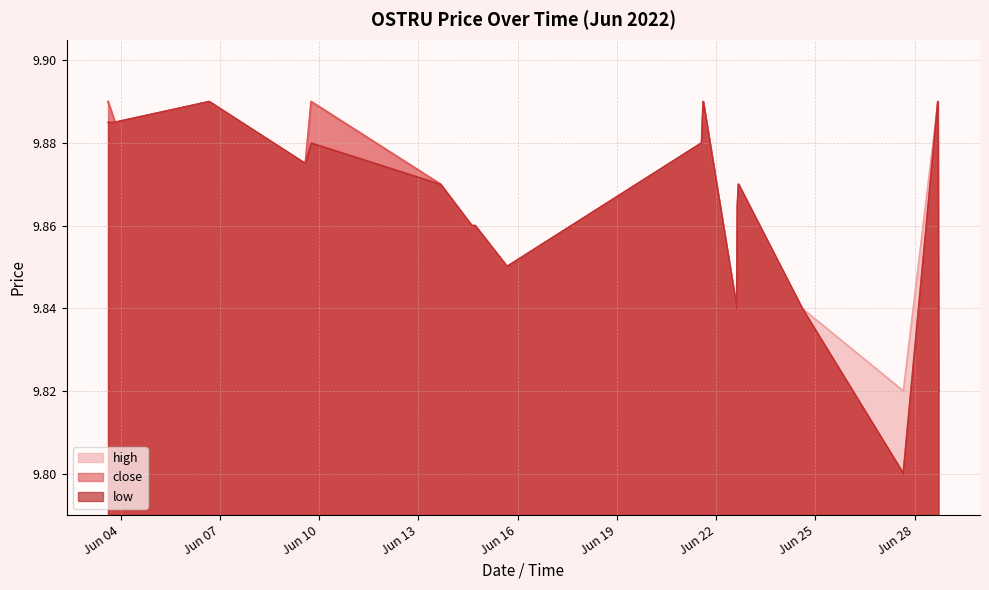

At which label is high closest to 9?

2022-06-27 15:50:00